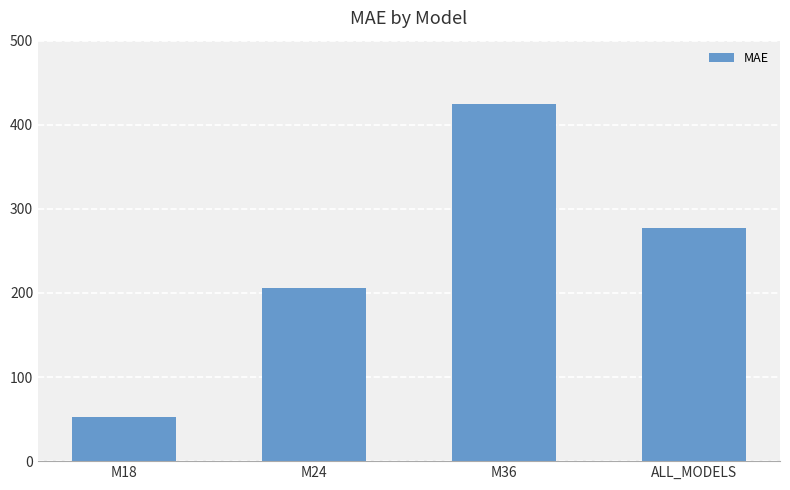

What is the smallest value displayed?

52.9